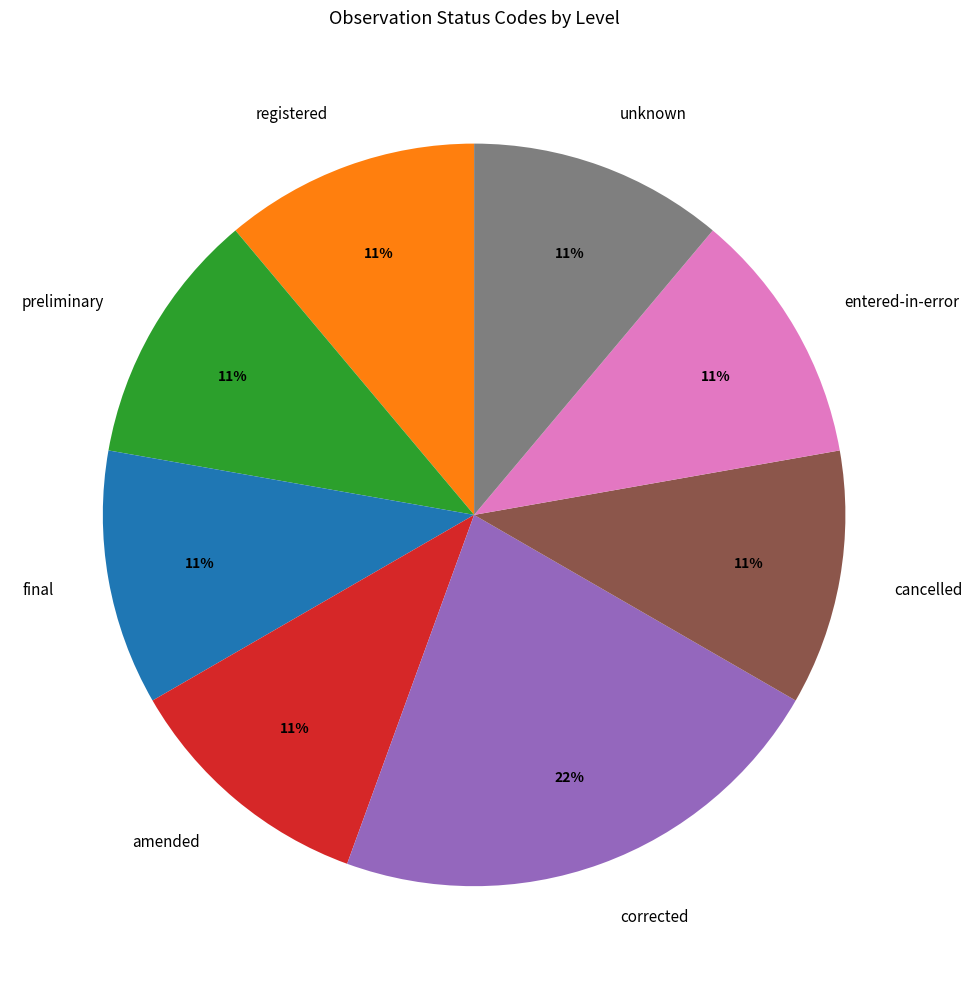

Which category has the biggest portion of the pie?

corrected